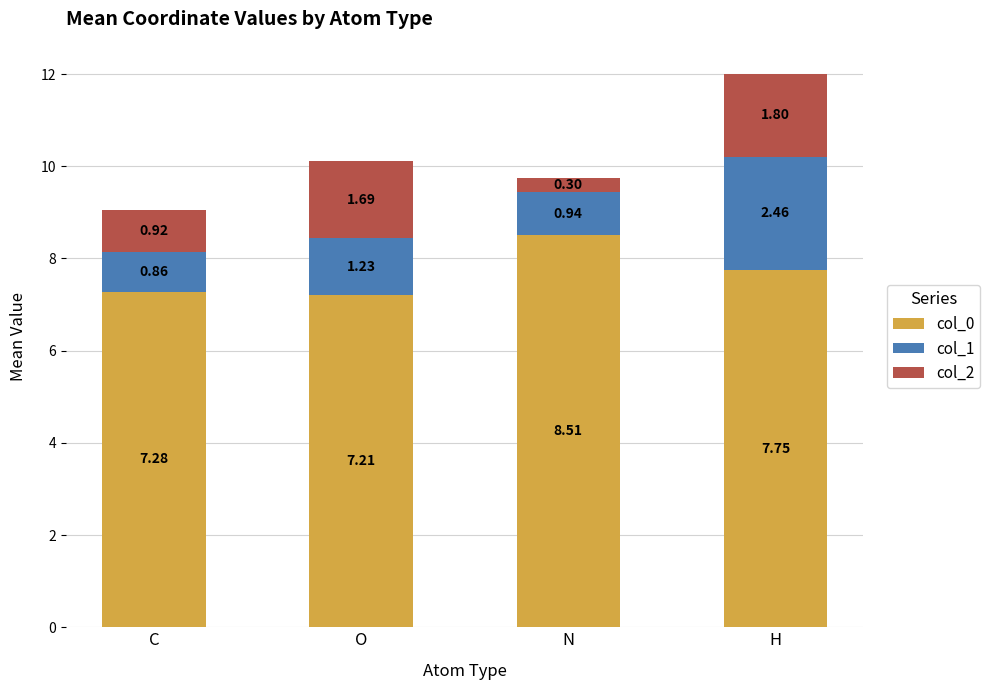

How many bars are there in total?

4